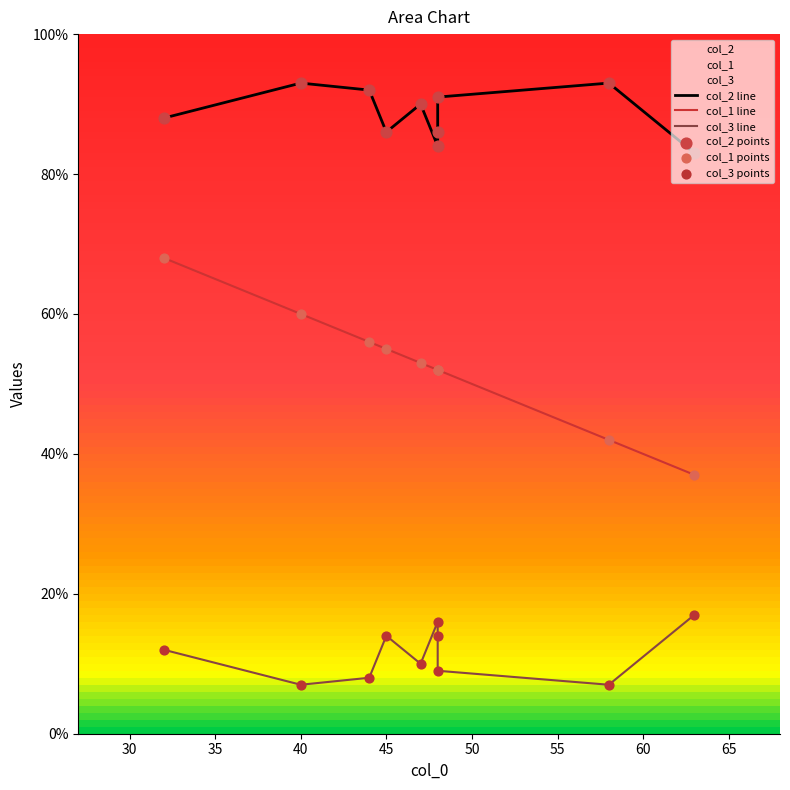

What is the total value across all series at 44?

156